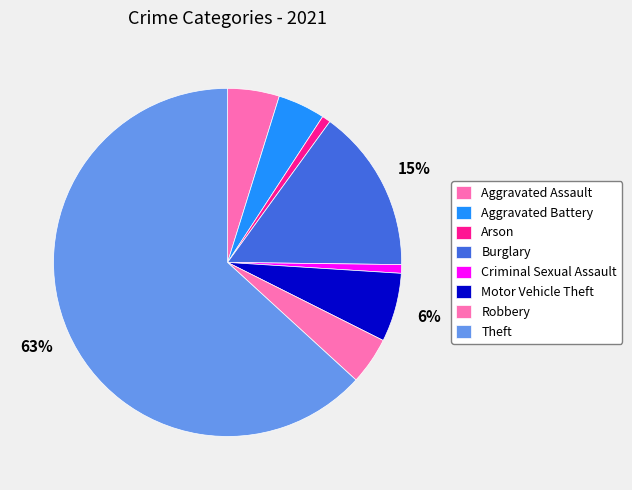

Which has a higher value, Aggravated Assault or Arson?

Aggravated Assault